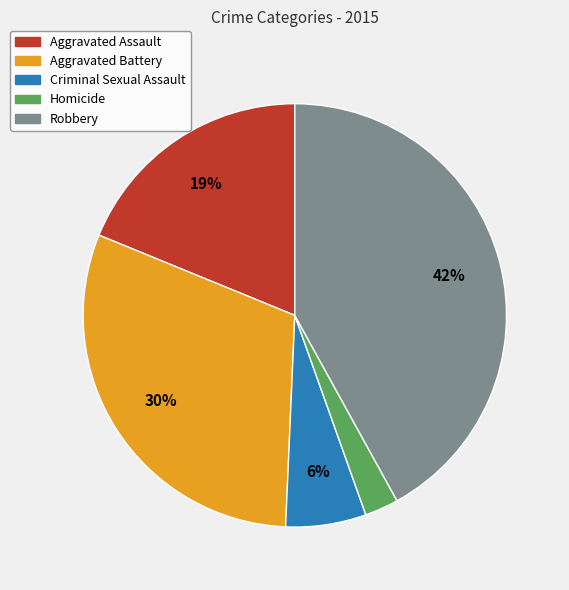

True or false: Aggravated Battery accounts for 30% of the total.

True